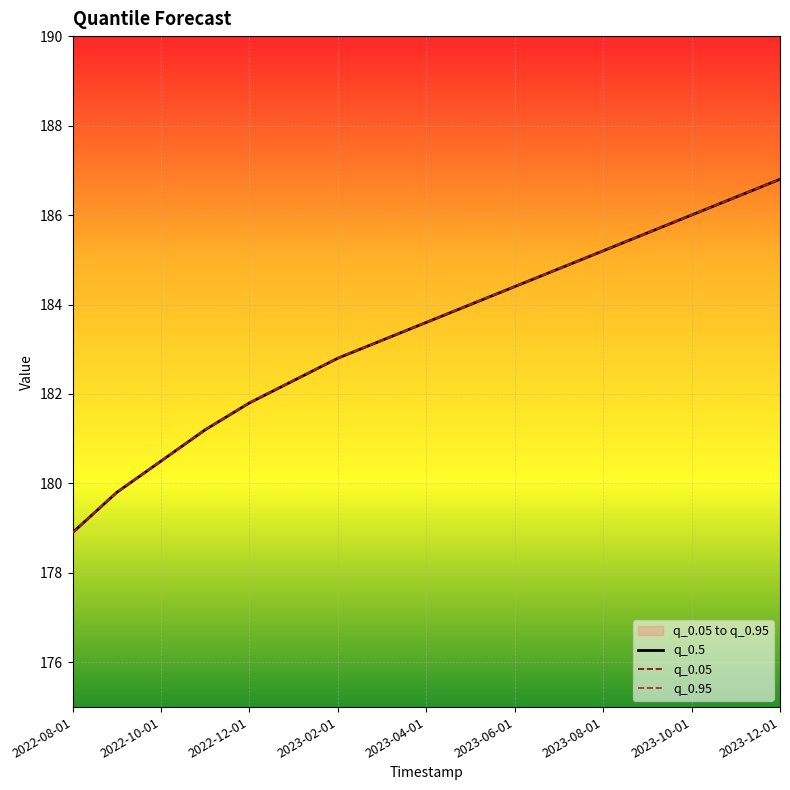

Does the chart display data point markers on the line(s)?

No